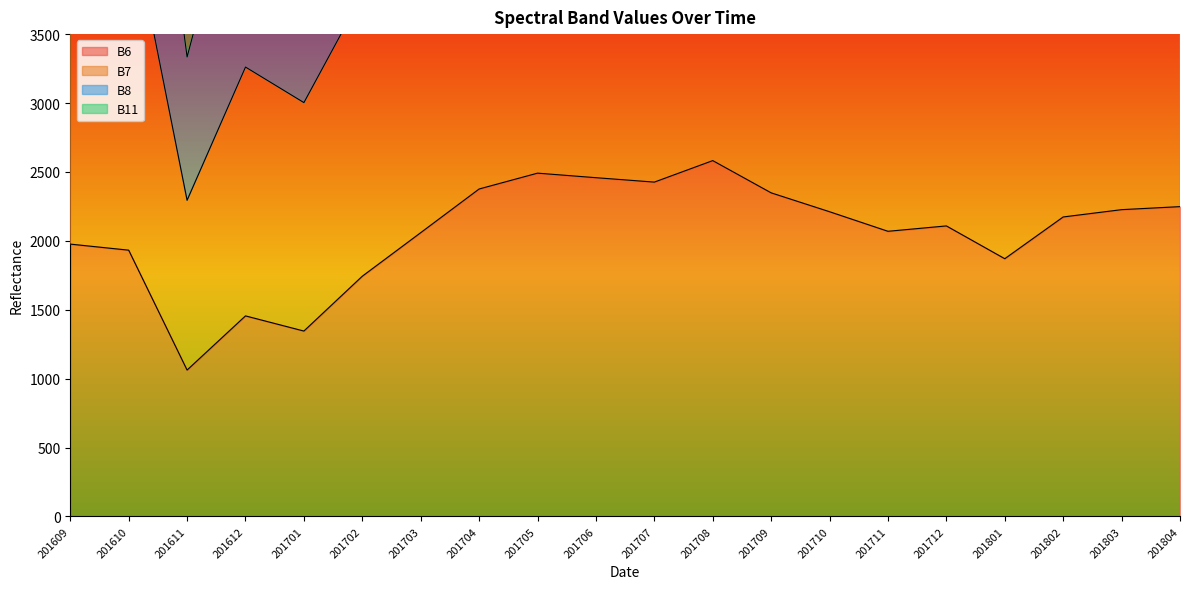

The B6 series shows 3162 at 201609. True or false?

False